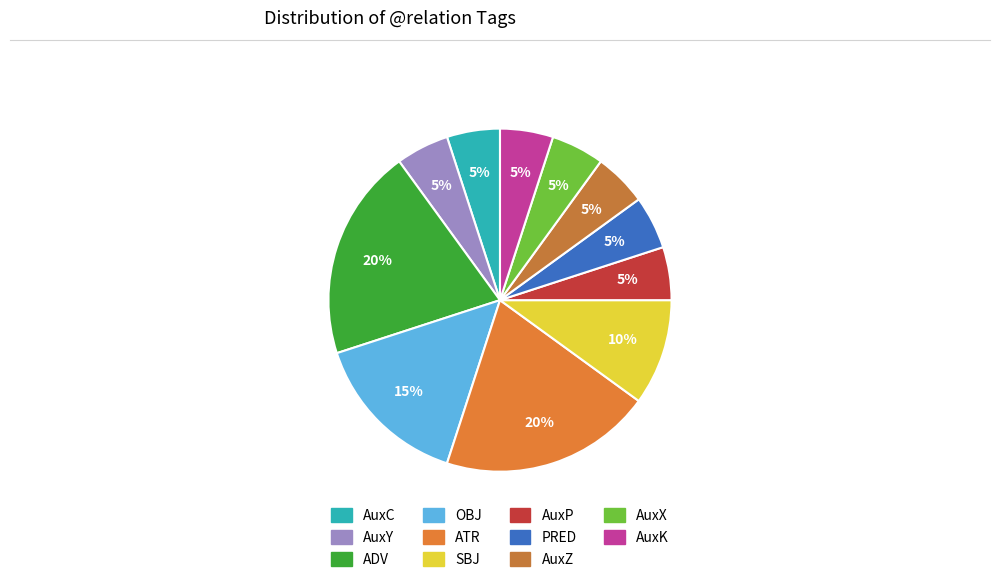

Does any single category account for the majority?

No